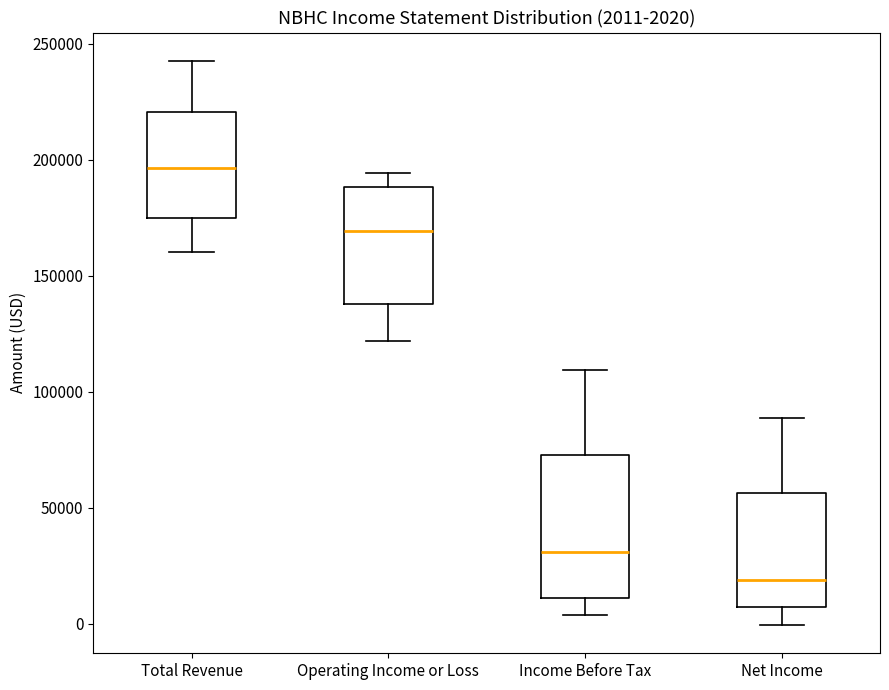

Comparing the boxes themselves (not the whiskers), which one is the tallest?

Income Before Tax